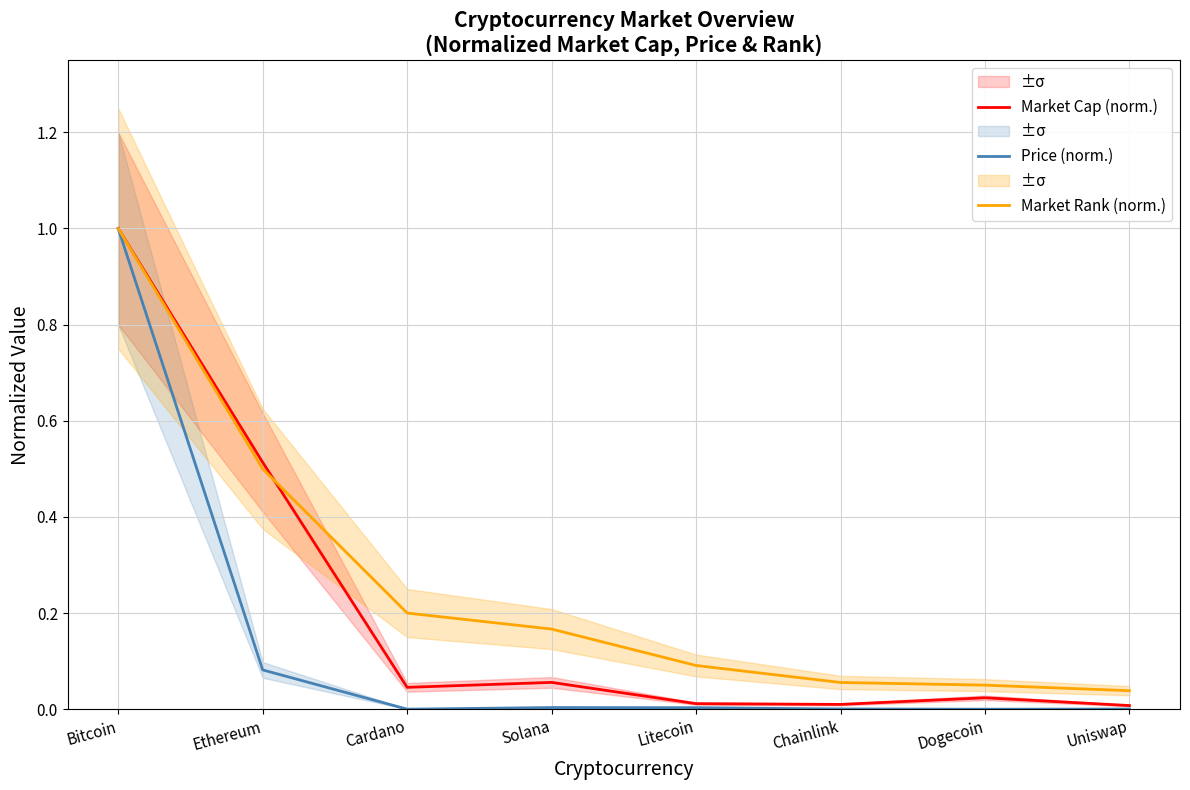

Where is Market Cap (norm.) nearest to the value 0?

Uniswap